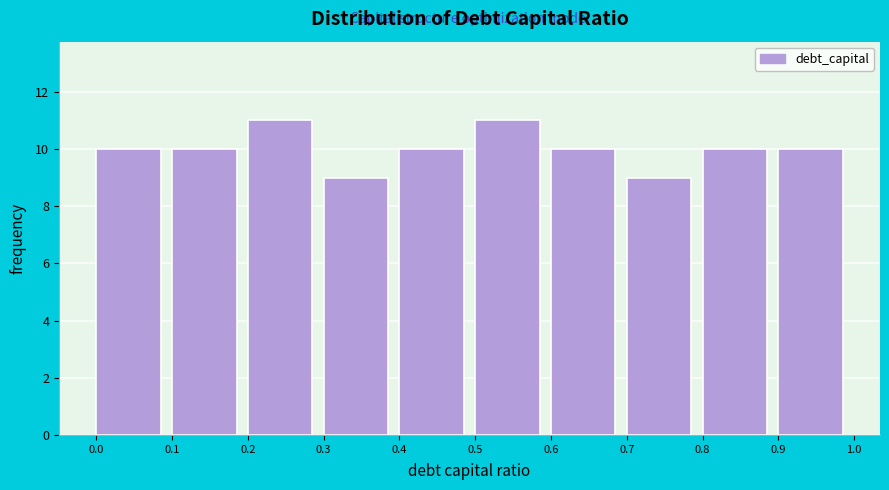

Reading left to right, transcribe this chart: for each bar, give the range it covers on the x-axis and its height. The values are not printed on the chart, so give them approximately, as read against the axis.

0.0 to 0.1: 10
0.1 to 0.2: 10
0.2 to 0.3: 11
0.3 to 0.4: 9
0.4 to 0.5: 10
0.5 to 0.6: 11
0.6 to 0.7: 10
0.7 to 0.8: 9
0.8 to 0.9: 10
0.9 to 1.0: 10